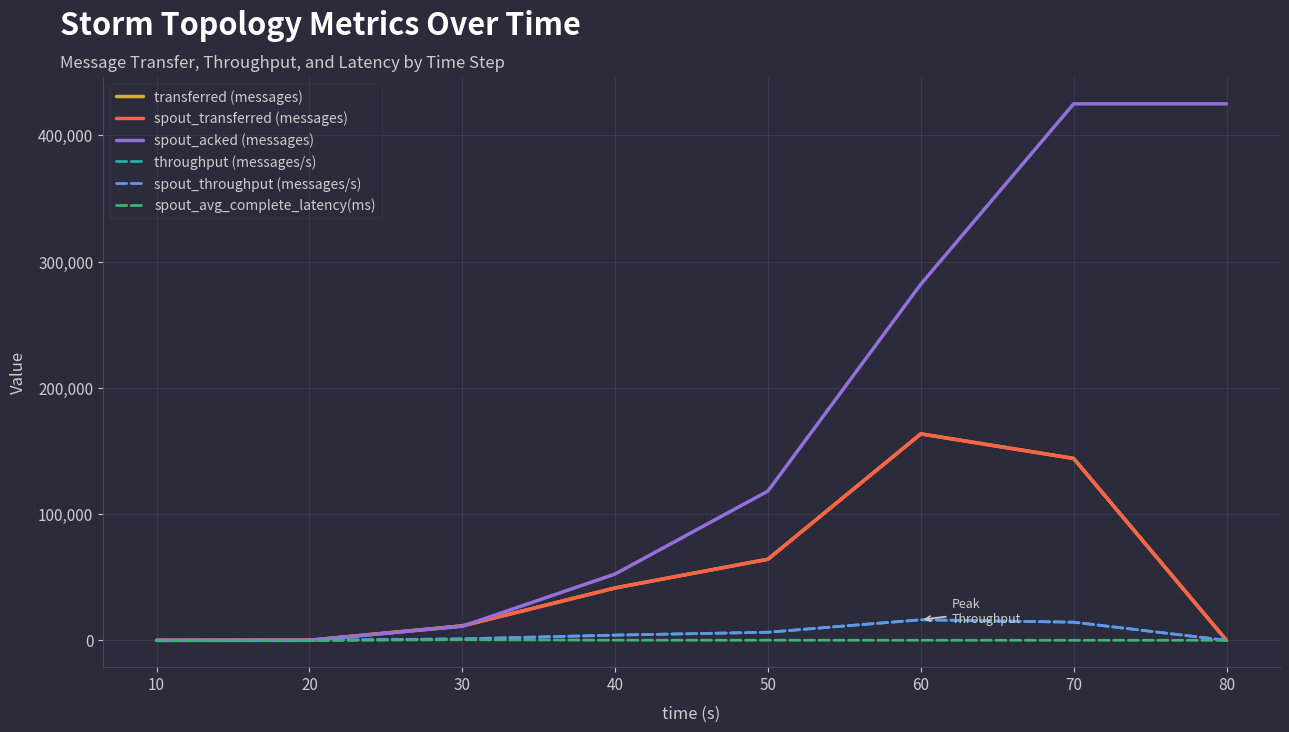

The value of spout_throughput (messages/s) at 50 is 8937.3. True or false?

False